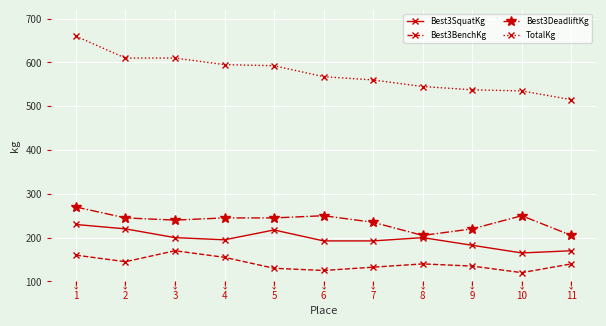

Reading left to right, what are all the values shown in this chart?

Best3SquatKg: 230.0	220.0	200.0	195.0	217.5	192.5	192.5	200.0	182.5	165.0	170.0
Best3BenchKg: 160.0	145.0	170.0	155.0	130.0	125.0	132.5	140.0	135.0	120.0	140.0
Best3DeadliftKg: 270.0	245.0	240.0	245.0	245.0	250.0	235.0	205.0	220.0	250.0	205.0
TotalKg: 660.0	610.0	610.0	595.0	592.5	567.5	560.0	545.0	537.5	535.0	515.0